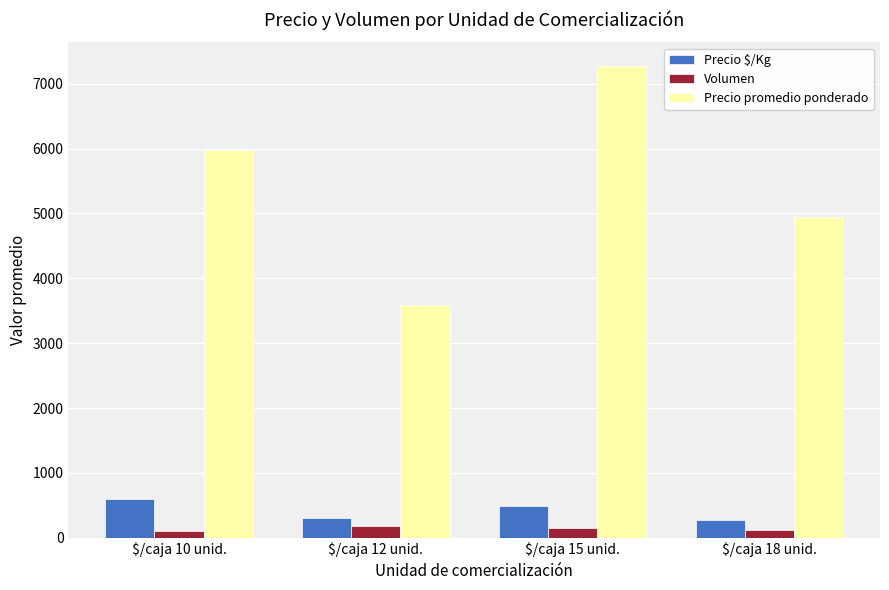

Is the value of Volumen at $/caja 12 unid. greater than the value of Precio promedio ponderado at $/caja 10 unid.?

No